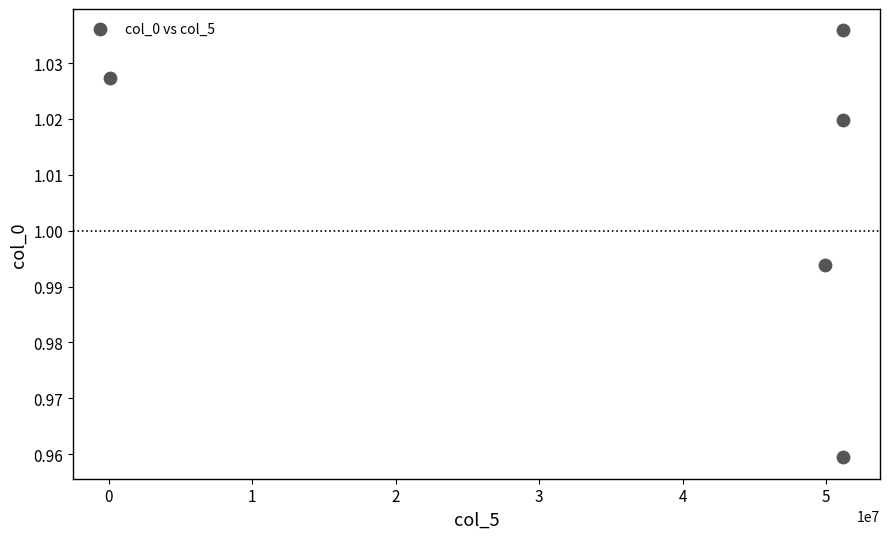

What is the range of X values (max minus min)?

51117000.0